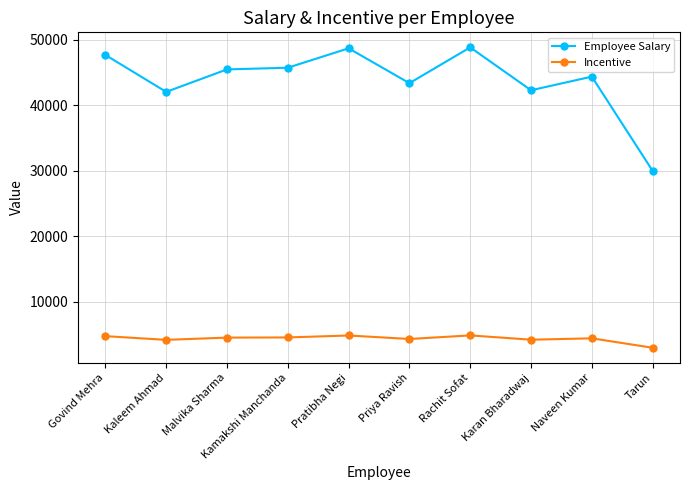

Between Kamakshi Manchanda and Rachit Sofat, which series saw the biggest shift?

Employee Salary